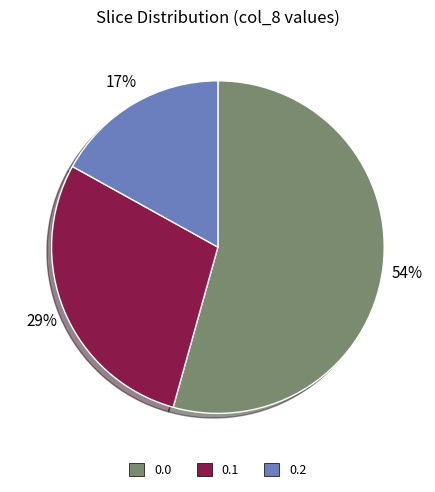

Does any single category account for the majority?

Yes